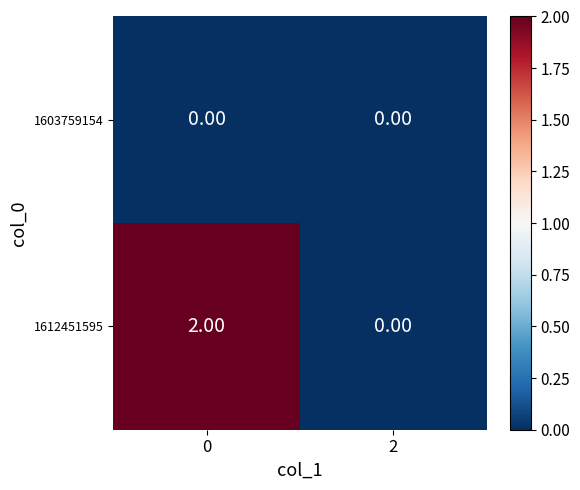

Between 0 and 2, which series saw the biggest shift?

1612451595